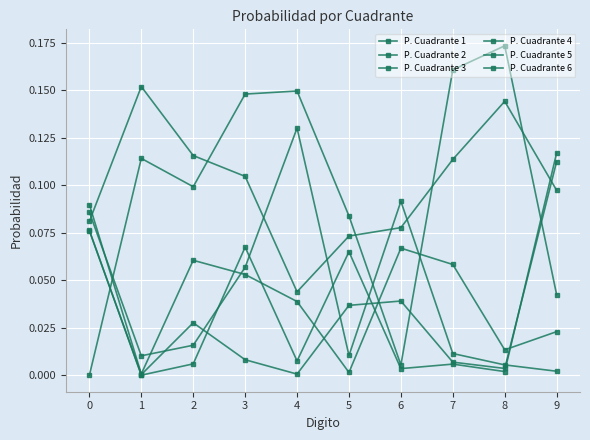

The value of P. Cuadrante 4 at 3 is 0.0. True or false?

False